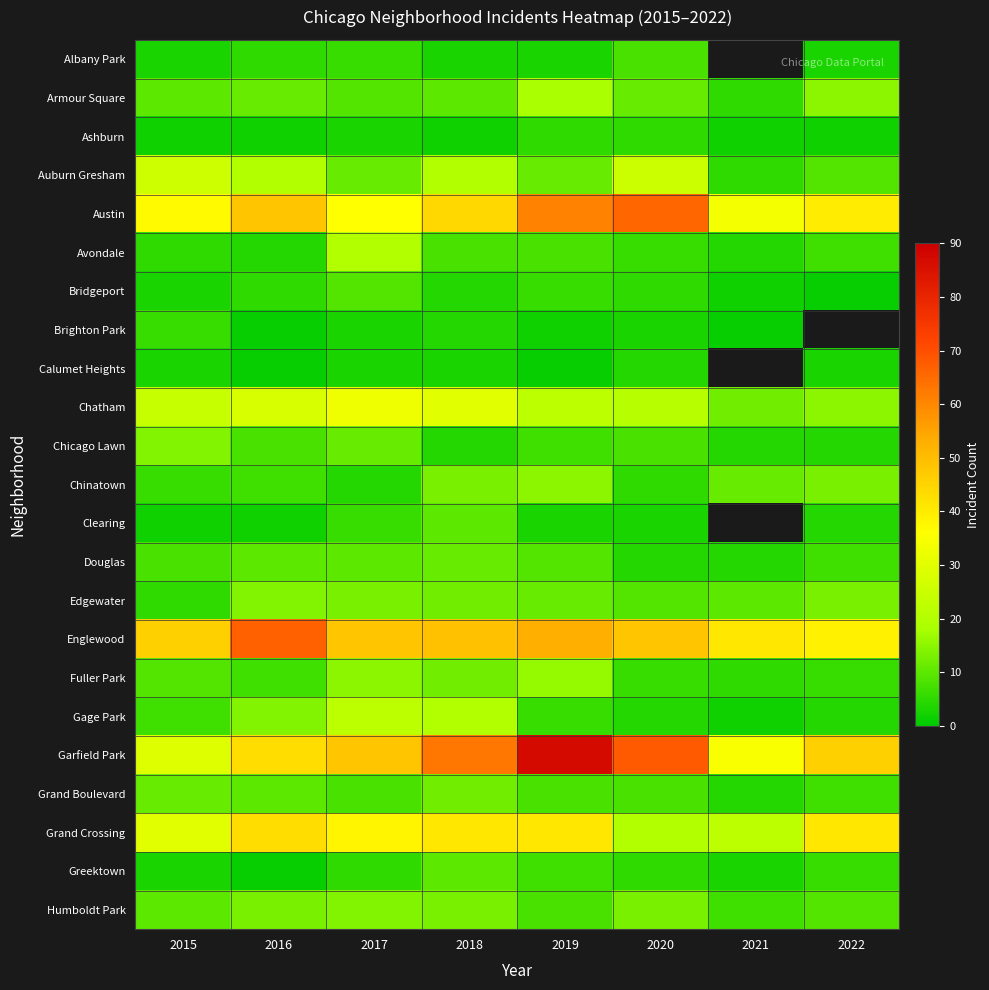

Which category has the highest value in the Chatham series?

2017